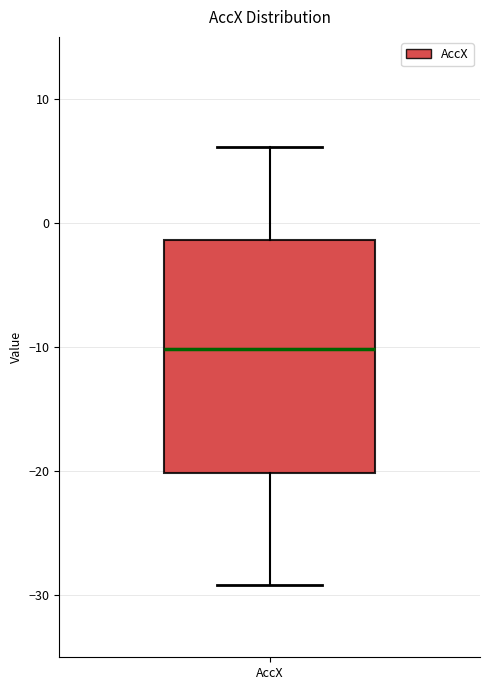

Transcribe this box plot: give where the median line is, the range the box spans, and where the two whiskers end, as read against the y-axis. The values are not printed on the chart, so give them approximately, as read against the axis.

median -10, box -20 to -1, whiskers -29 to 6